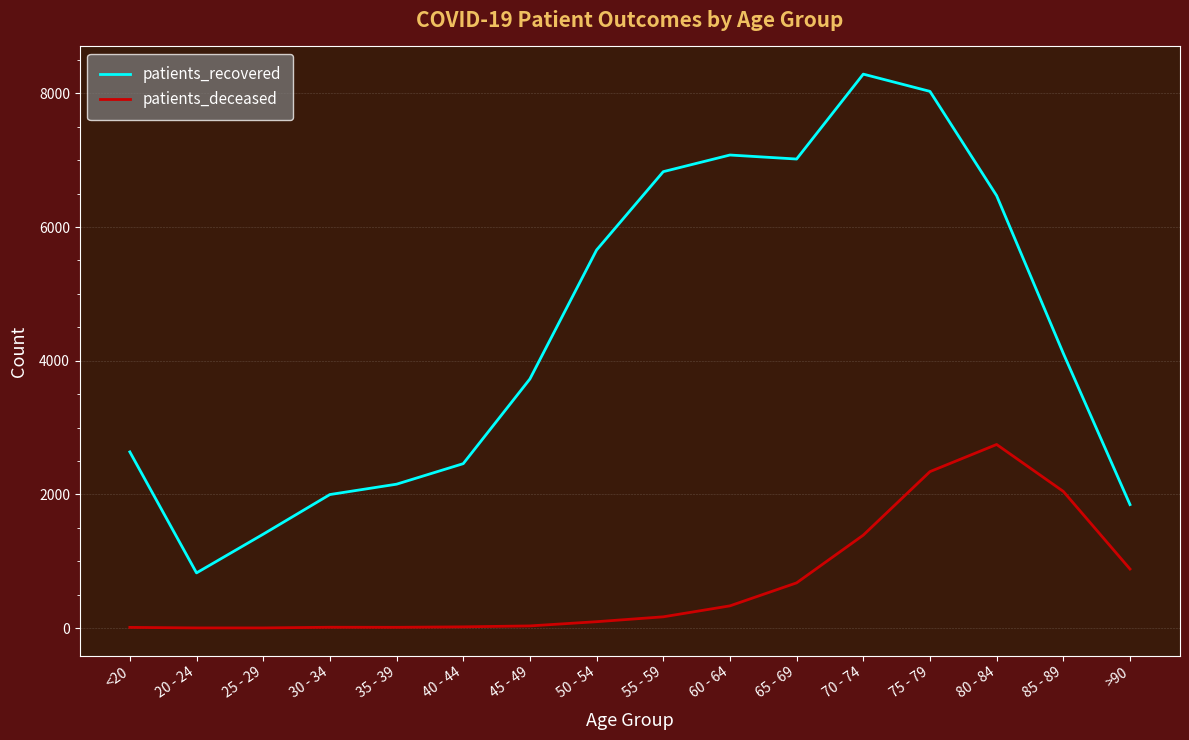

Rank the series at <20 from lowest to highest value.

patients_deceased, patients_recovered